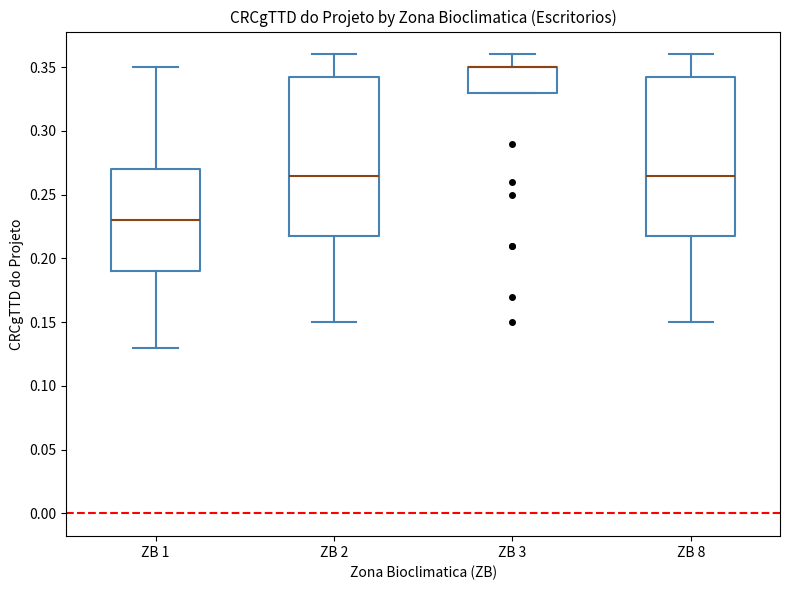

Where does the median line of the box for ZB 1 sit on the y-axis? The values are not printed on the chart, so give them approximately, as read against the axis.

0.230